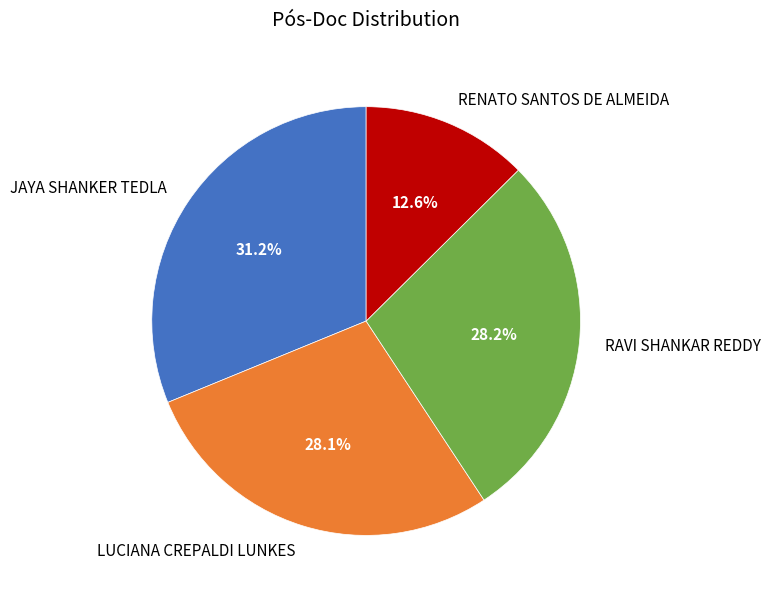

Count the number of slices in the pie.

4